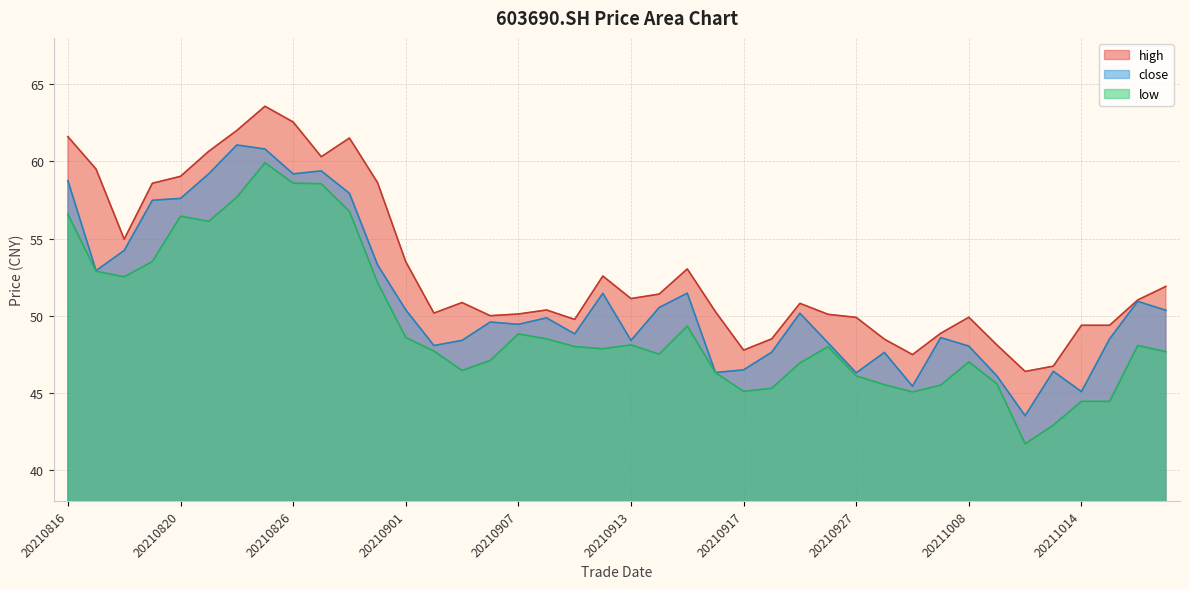

List the series in order of their overall mean, highest first.

high, close, low